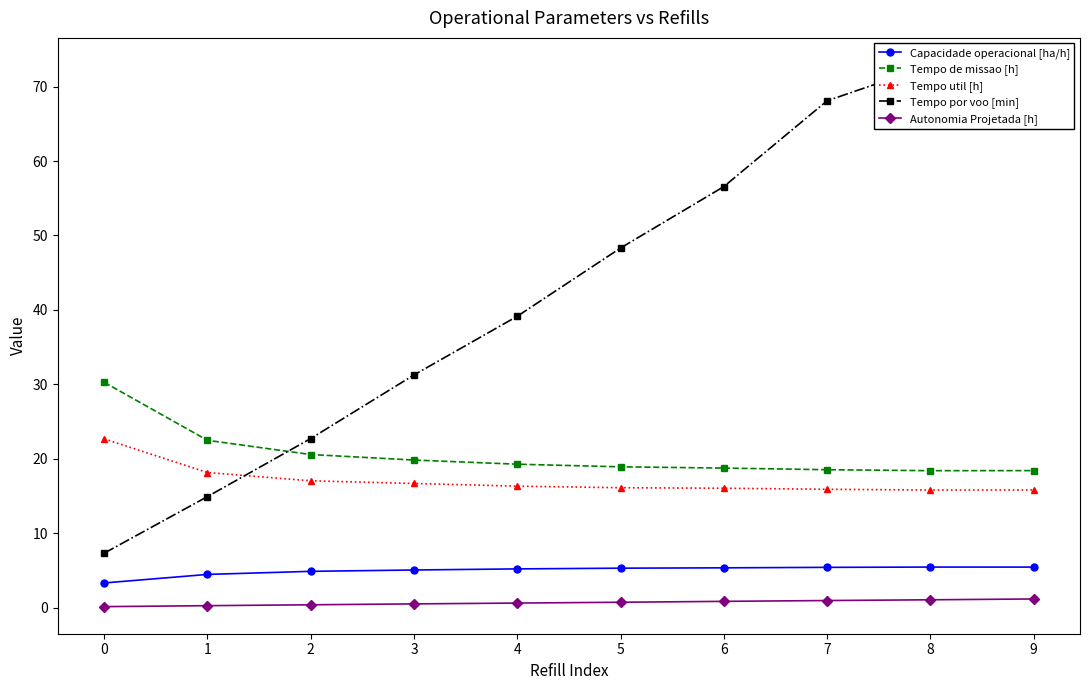

Is it true that Tempo de missao [h] equals 24.8 at 9?

False